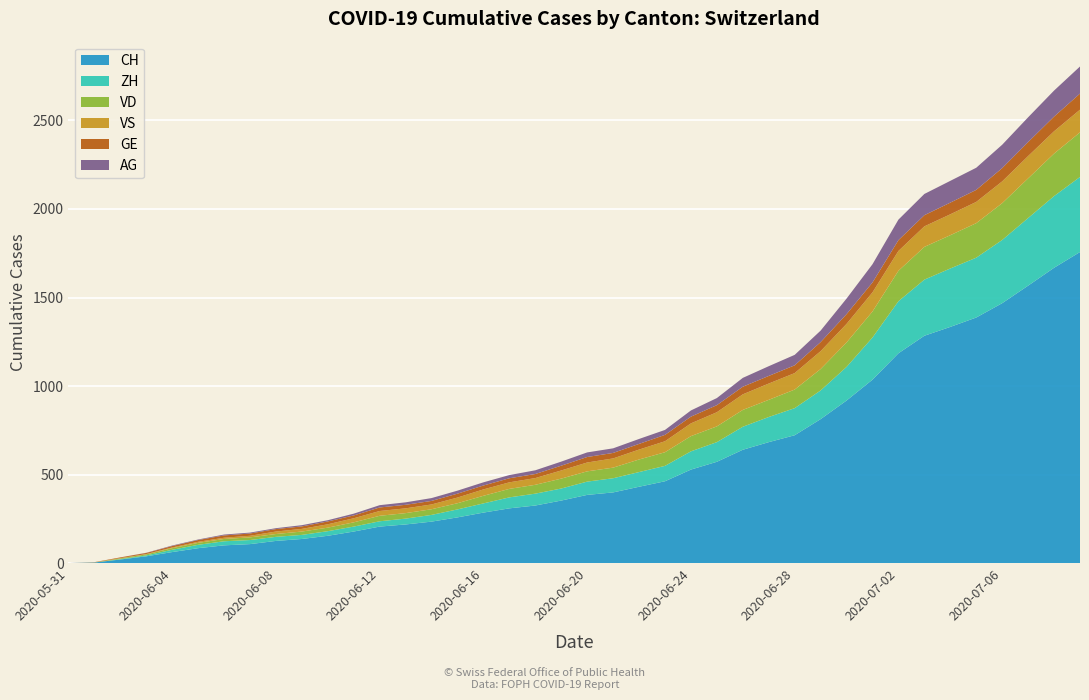

Reading left to right, what are all the values shown in this chart?

CH: 2020-05-31=0	2020-06-01=3	2020-06-02=20	2020-06-03=38	2020-06-04=62	2020-06-05=84	2020-06-06=100	2020-06-07=107	2020-06-08=125	2020-06-09=136	2020-06-10=154	2020-06-11=178	2020-06-12=206	2020-06-13=218	2020-06-14=234	2020-06-15=258	2020-06-16=285	2020-06-17=309	2020-06-18=325	2020-06-19=353	2020-06-20=385	2020-06-21=399	2020-06-22=431	2020-06-23=462	2020-06-24=528	2020-06-25=572	2020-06-26=640	2020-06-27=683	2020-06-28=722	2020-06-29=813	2020-06-30=918	2020-07-01=1036	2020-07-02=1185	2020-07-03=1284	2020-07-04=1334	2020-07-05=1387	2020-07-06=1468	2020-07-07=1567	2020-07-08=1668	2020-07-09=1757
VD: 2020-05-31=0	2020-06-01=0	2020-06-02=4	2020-06-03=6	2020-06-04=9	2020-06-05=11	2020-06-06=13	2020-06-07=15	2020-06-08=16	2020-06-09=19	2020-06-10=20	2020-06-11=24	2020-06-12=31	2020-06-13=31	2020-06-14=32	2020-06-15=35	2020-06-16=43	2020-06-17=48	2020-06-18=50	2020-06-19=56	2020-06-20=58	2020-06-21=60	2020-06-22=71	2020-06-23=77	2020-06-24=86	2020-06-25=89	2020-06-26=95	2020-06-27=97	2020-06-28=105	2020-06-29=121	2020-06-30=138	2020-07-01=147	2020-07-02=172	2020-07-03=185	2020-07-04=188	2020-07-05=195	2020-07-06=208	2020-07-07=224	2020-07-08=240	2020-07-09=252
ZH: 2020-05-31=0	2020-06-01=0	2020-06-02=2	2020-06-03=5	2020-06-04=13	2020-06-05=19	2020-06-06=23	2020-06-07=23	2020-06-08=23	2020-06-09=23	2020-06-10=26	2020-06-11=28	2020-06-12=30	2020-06-13=33	2020-06-14=38	2020-06-15=45	2020-06-16=52	2020-06-17=62	2020-06-18=67	2020-06-19=68	2020-06-20=75	2020-06-21=80	2020-06-22=83	2020-06-23=87	2020-06-24=103	2020-06-25=111	2020-06-26=130	2020-06-27=142	2020-06-28=153	2020-06-29=162	2020-06-30=190	2020-07-01=238	2020-07-02=294	2020-07-03=317	2020-07-04=330	2020-07-05=338	2020-07-06=357	2020-07-07=382	2020-07-08=405	2020-07-09=424
VS: 2020-05-31=0	2020-06-01=1	2020-06-02=2	2020-06-03=2	2020-06-04=4	2020-06-05=6	2020-06-06=7	2020-06-07=9	2020-06-08=14	2020-06-09=15	2020-06-10=19	2020-06-11=23	2020-06-12=27	2020-06-13=27	2020-06-14=27	2020-06-15=32	2020-06-16=36	2020-06-17=37	2020-06-18=38	2020-06-19=46	2020-06-20=50	2020-06-21=52	2020-06-22=56	2020-06-23=62	2020-06-24=72	2020-06-25=80	2020-06-26=88	2020-06-27=92	2020-06-28=93	2020-06-29=101	2020-06-30=105	2020-07-01=108	2020-07-02=112	2020-07-03=116	2020-07-04=118	2020-07-05=120	2020-07-06=123	2020-07-07=126	2020-07-08=126	2020-07-09=128
AG: 2020-05-31=0	2020-06-01=0	2020-06-02=0	2020-06-03=1	2020-06-04=3	2020-06-05=3	2020-06-06=5	2020-06-07=5	2020-06-08=5	2020-06-09=7	2020-06-10=7	2020-06-11=10	2020-06-12=13	2020-06-13=14	2020-06-14=16	2020-06-15=17	2020-06-16=18	2020-06-17=18	2020-06-18=21	2020-06-19=23	2020-06-20=26	2020-06-21=26	2020-06-22=28	2020-06-23=28	2020-06-24=35	2020-06-25=40	2020-06-26=50	2020-06-27=55	2020-06-28=59	2020-06-29=65	2020-06-30=88	2020-07-01=103	2020-07-02=116	2020-07-03=120	2020-07-04=123	2020-07-05=125	2020-07-06=132	2020-07-07=140	2020-07-08=147	2020-07-09=153
GE: 2020-05-31=0	2020-06-01=1	2020-06-02=4	2020-06-03=6	2020-06-04=8	2020-06-05=10	2020-06-06=13	2020-06-07=13	2020-06-08=14	2020-06-09=14	2020-06-10=16	2020-06-11=16	2020-06-12=20	2020-06-13=20	2020-06-14=20	2020-06-15=22	2020-06-16=22	2020-06-17=23	2020-06-18=23	2020-06-19=27	2020-06-20=31	2020-06-21=31	2020-06-22=32	2020-06-23=36	2020-06-24=38	2020-06-25=40	2020-06-26=43	2020-06-27=43	2020-06-28=44	2020-06-29=51	2020-06-30=55	2020-07-01=56	2020-07-02=61	2020-07-03=63	2020-07-04=66	2020-07-05=68	2020-07-06=75	2020-07-07=79	2020-07-08=83	2020-07-09=91